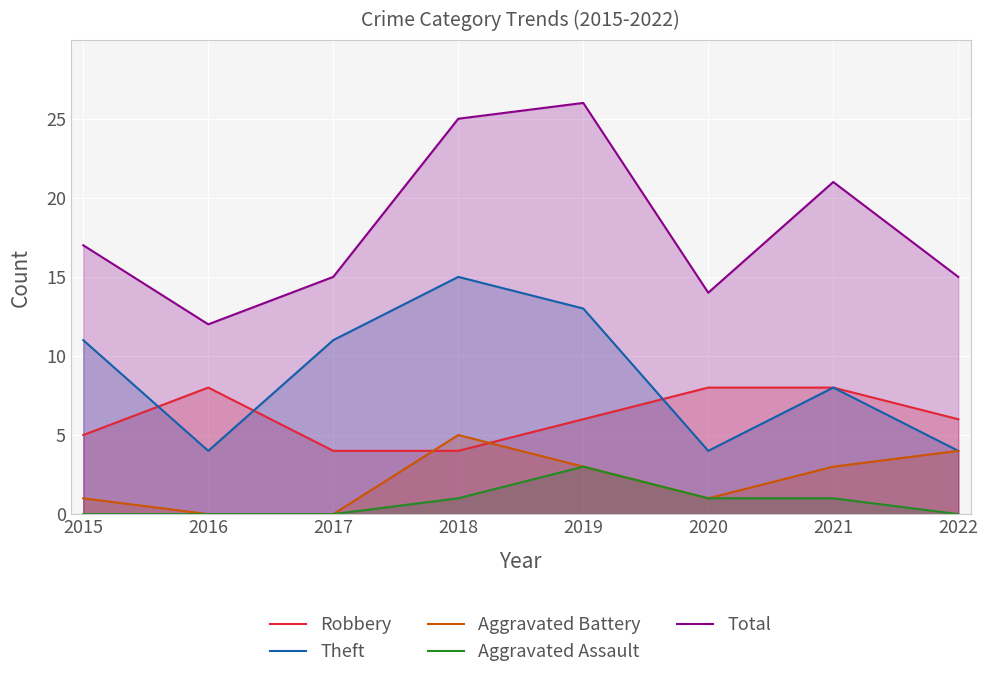

Rank the series by their maximum value, from highest to lowest.

Total, Theft, Robbery, Aggravated Battery, Aggravated Assault